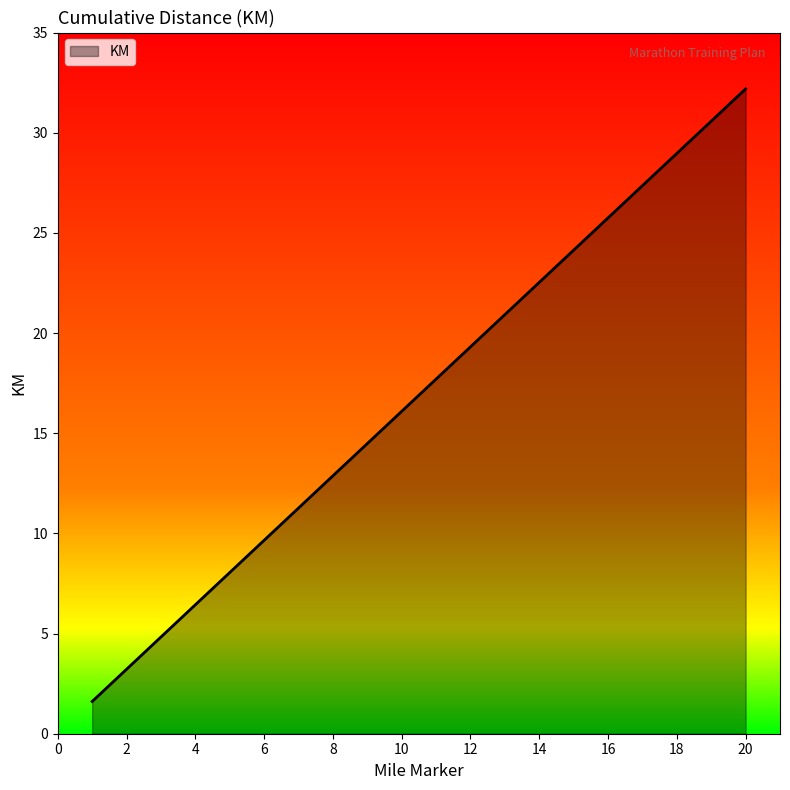

What is the maximum value shown in the chart?

32.2